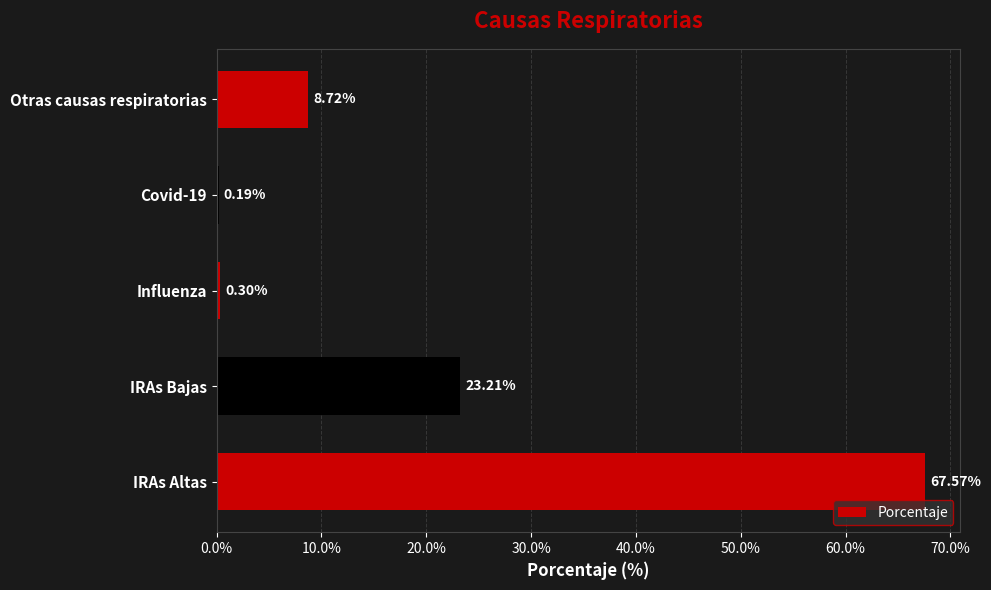

How many distinct data groups are displayed?

1